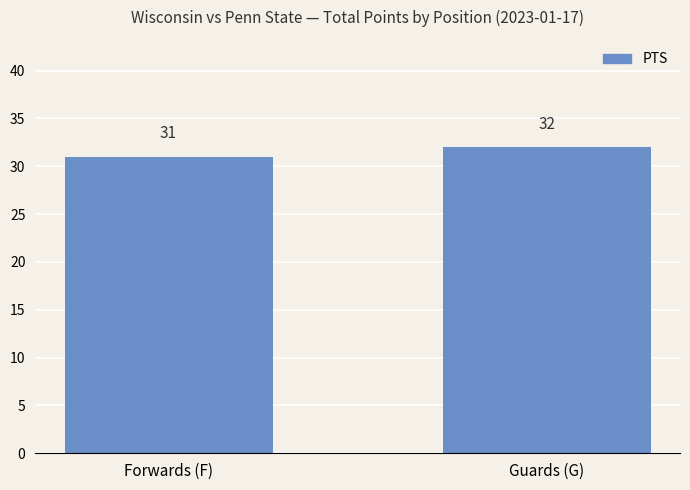

What is the sum of the values at Guards (G) and Forwards (F)?

63